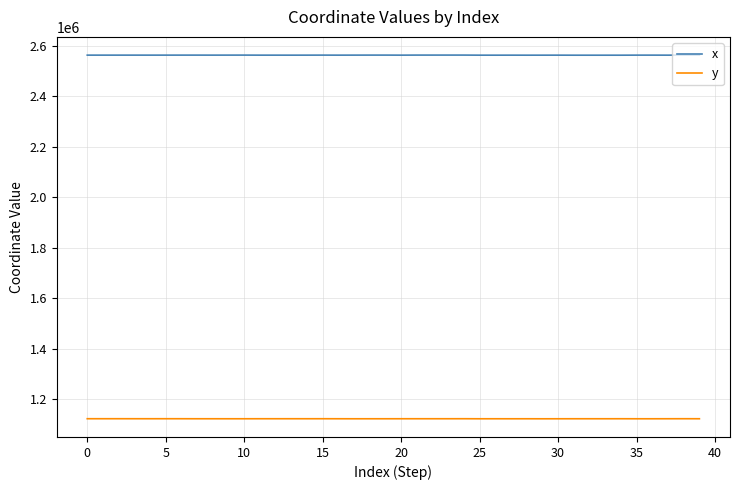

What is the difference between the maximum and minimum values in the y series?

260.8